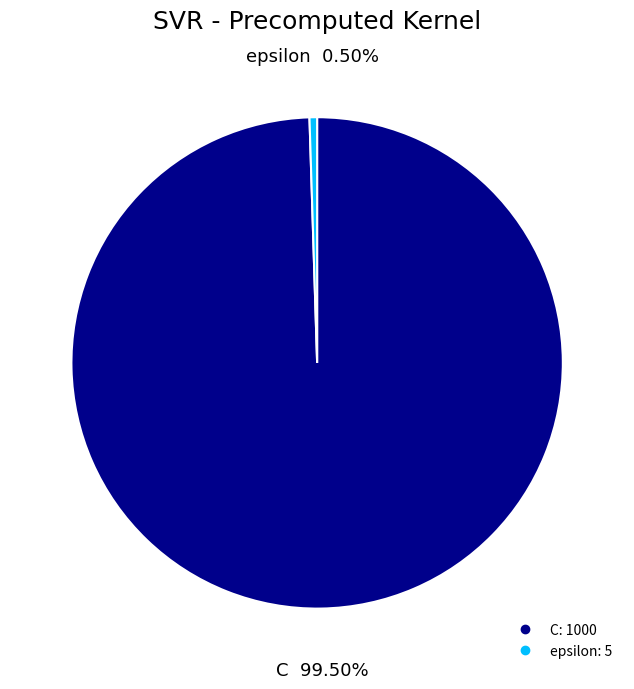

Is the sum of epsilon and C greater than half?

Yes